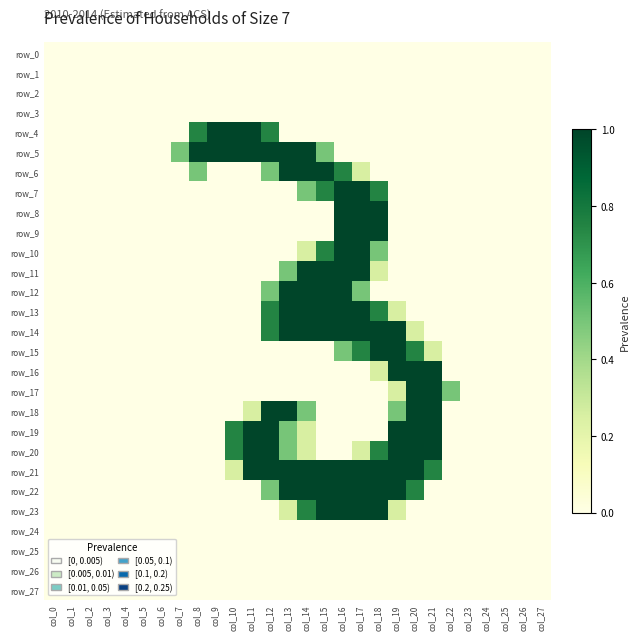

List the labels in order of row_10 value, smallest first.

col_0, col_1, col_2, col_3, col_4, col_5, col_6, col_7, col_8, col_9, col_10, col_11, col_12, col_13, col_19, col_20, col_21, col_22, col_23, col_24, col_25, col_26, col_27, col_14, col_18, col_15, col_16, col_17